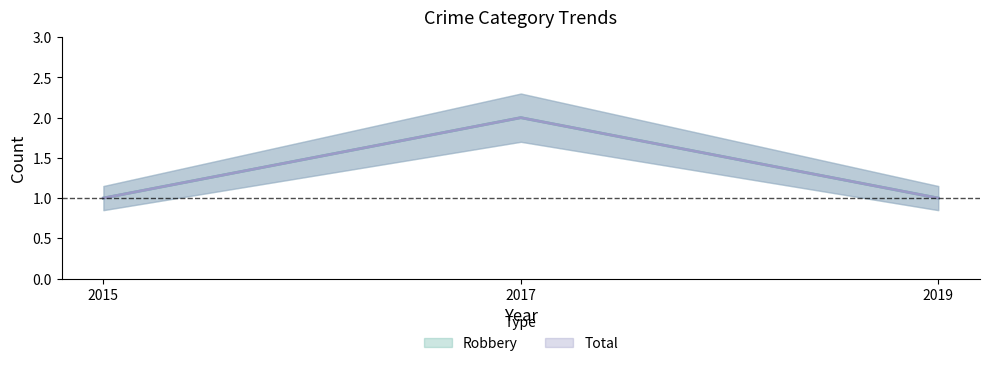

What is the minimum value for Total?

1